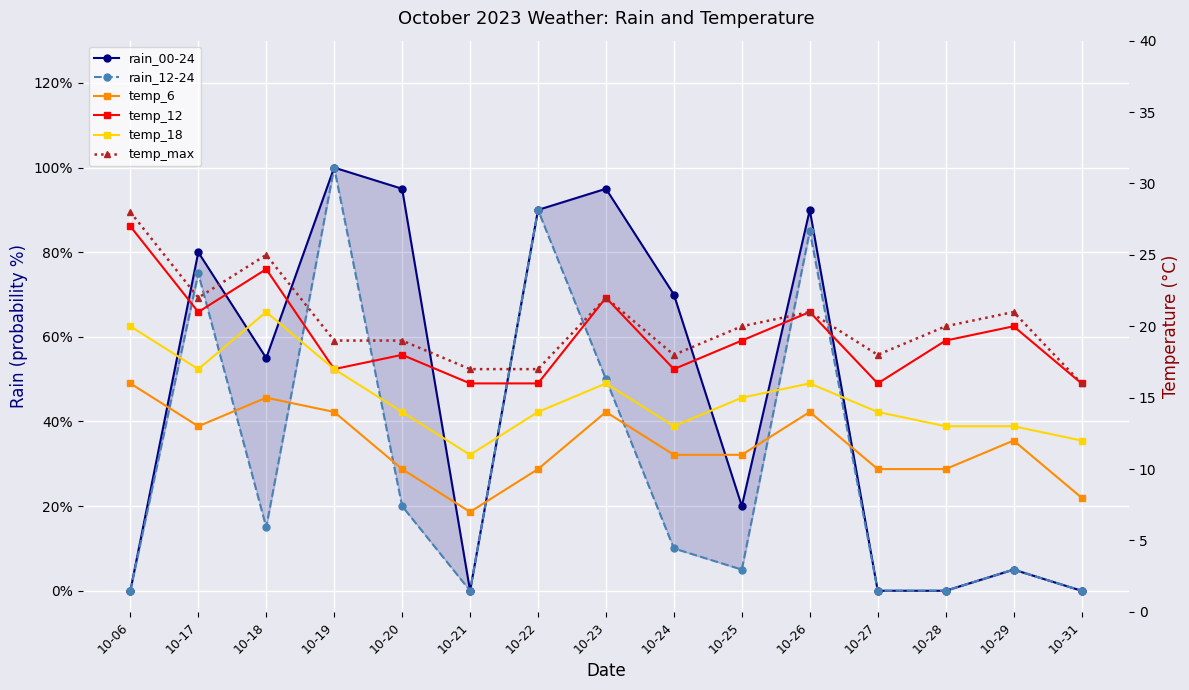

Reading right to left, transcribe all the data shown in this chart.

rain_00-24: 10-31=0	10-29=5	10-28=0	10-27=0	10-26=90	10-25=20	10-24=70	10-23=95	10-22=90	10-21=0	10-20=95	10-19=100	10-18=55	10-17=80	10-06=0
rain_12-24: 10-31=0	10-29=5	10-28=0	10-27=0	10-26=85	10-25=5	10-24=10	10-23=50	10-22=90	10-21=0	10-20=20	10-19=100	10-18=15	10-17=75	10-06=0
temp_6: 10-31=8	10-29=12	10-28=10	10-27=10	10-26=14	10-25=11	10-24=11	10-23=14	10-22=10	10-21=7	10-20=10	10-19=14	10-18=15	10-17=13	10-06=16
temp_12: 10-31=16	10-29=20	10-28=19	10-27=16	10-26=21	10-25=19	10-24=17	10-23=22	10-22=16	10-21=16	10-20=18	10-19=17	10-18=24	10-17=21	10-06=27
temp_18: 10-31=12	10-29=13	10-28=13	10-27=14	10-26=16	10-25=15	10-24=13	10-23=16	10-22=14	10-21=11	10-20=14	10-19=17	10-18=21	10-17=17	10-06=20
temp_max: 10-31=16	10-29=21	10-28=20	10-27=18	10-26=21	10-25=20	10-24=18	10-23=22	10-22=17	10-21=17	10-20=19	10-19=19	10-18=25	10-17=22	10-06=28